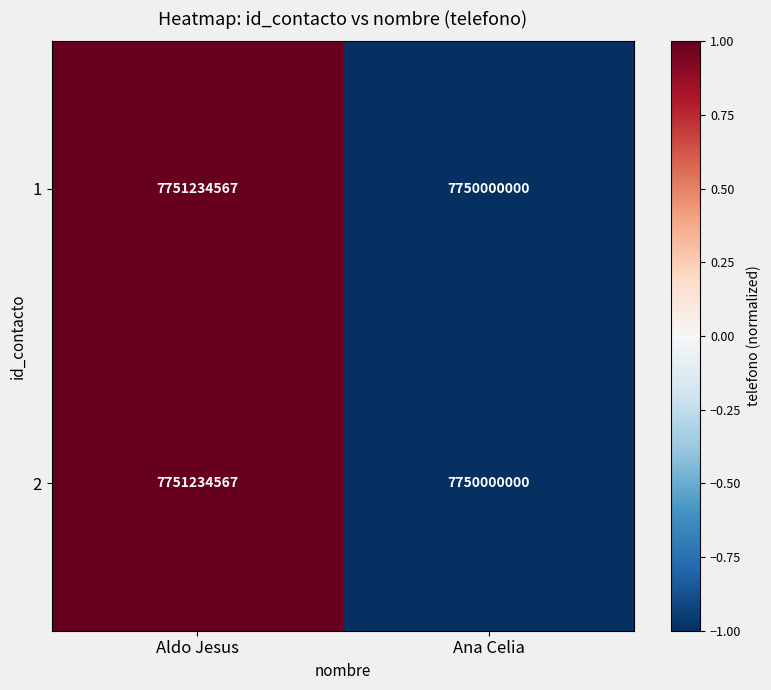

Rank the categories by 2 value from lowest to highest.

Ana Celia, Aldo Jesus